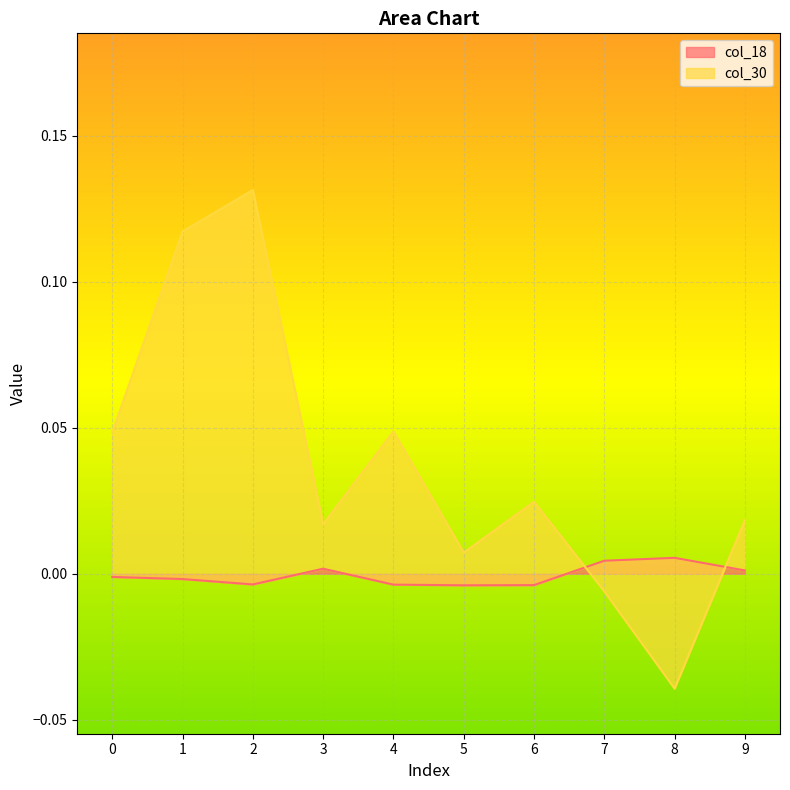

How many interior local valleys does the col_18 series have?

2